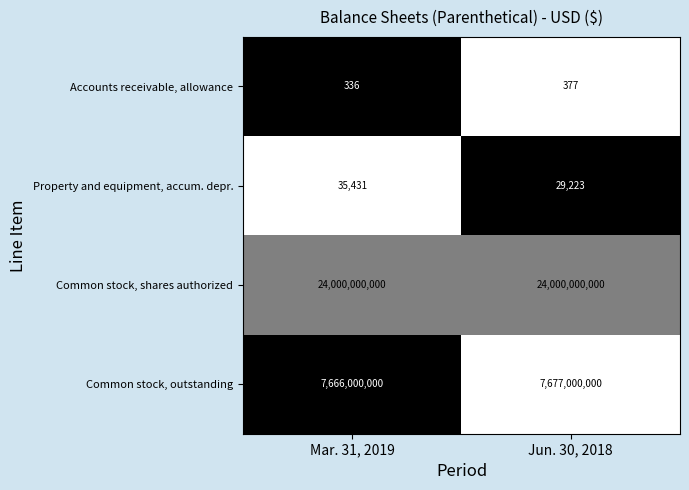

How many series are shown in this chart?

4